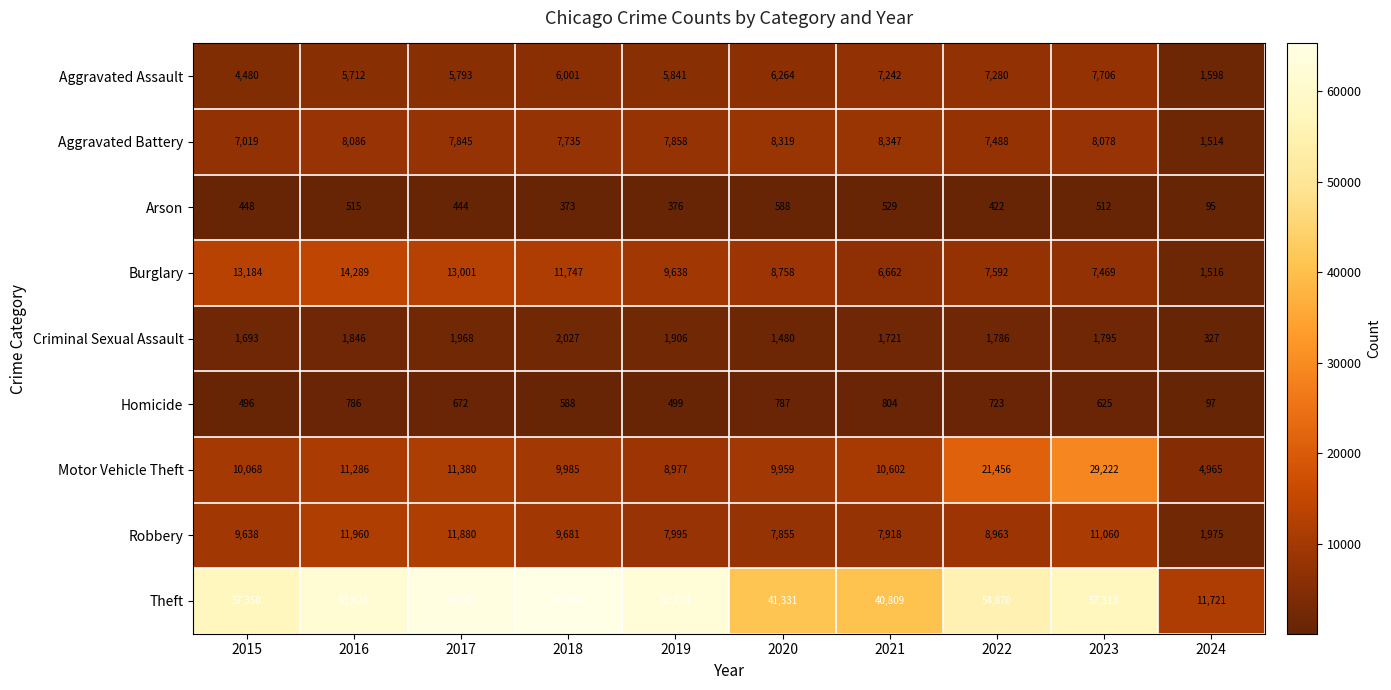

Which label corresponds to the largest value in the chart?

2018